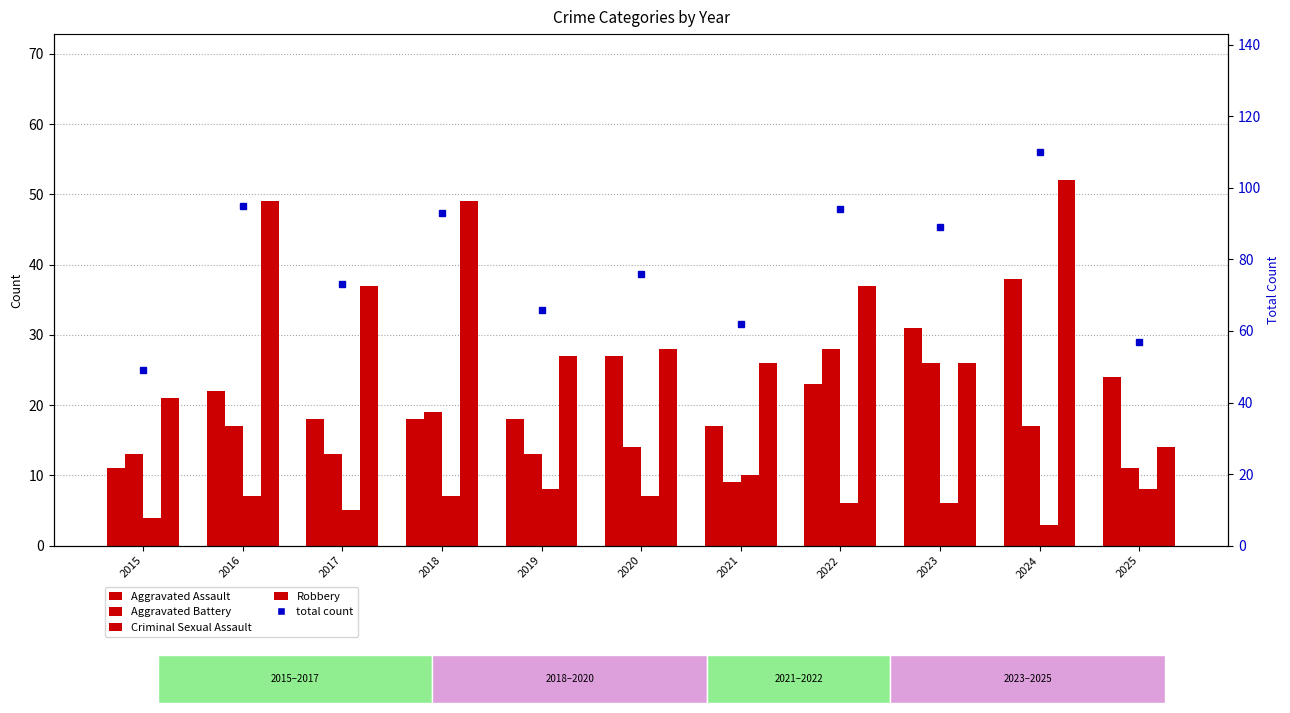

At which label does total count reach its minimum?

2015